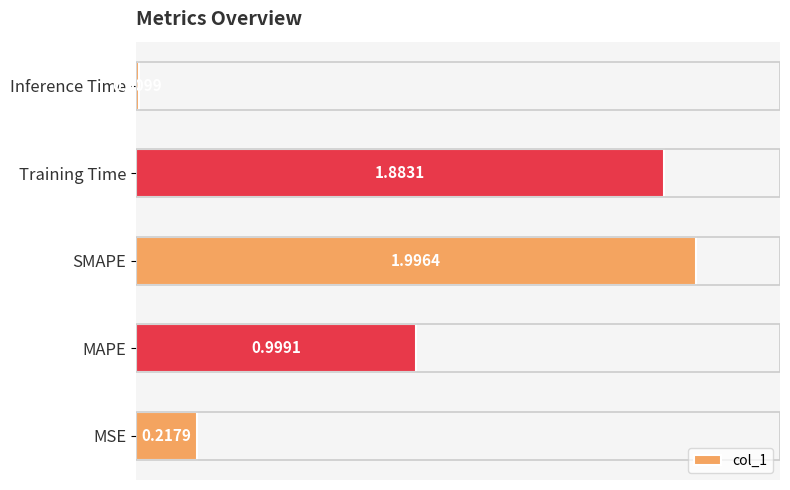

What is the difference between the maximum and second lowest values?

1.8